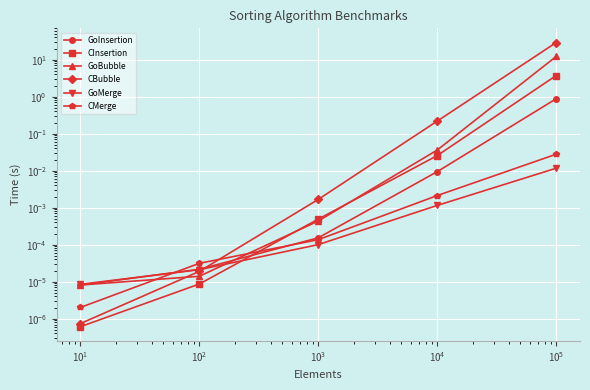

The CBubble series shows 0.1 at $\mathdefault{10^{2}}$. True or false?

False